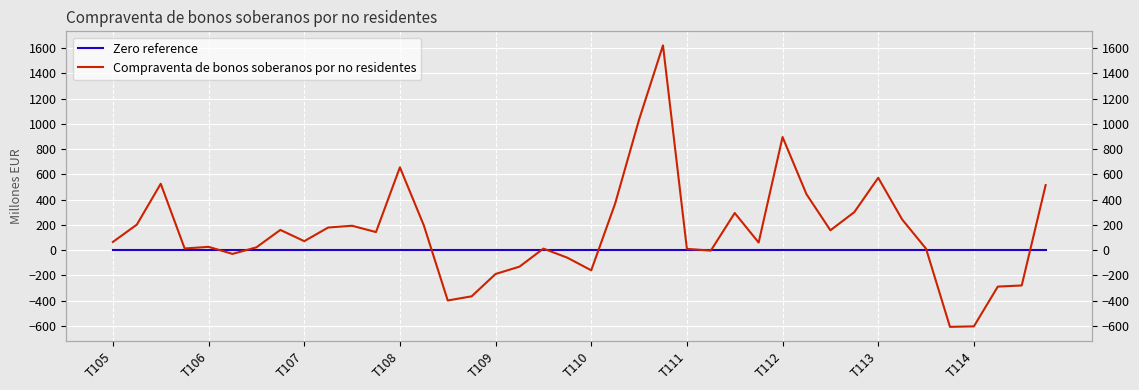

Which series ends up on top after the final intersection of Compraventa de bonos soberanos por no residentes and Zero reference?

Compraventa de bonos soberanos por no residentes